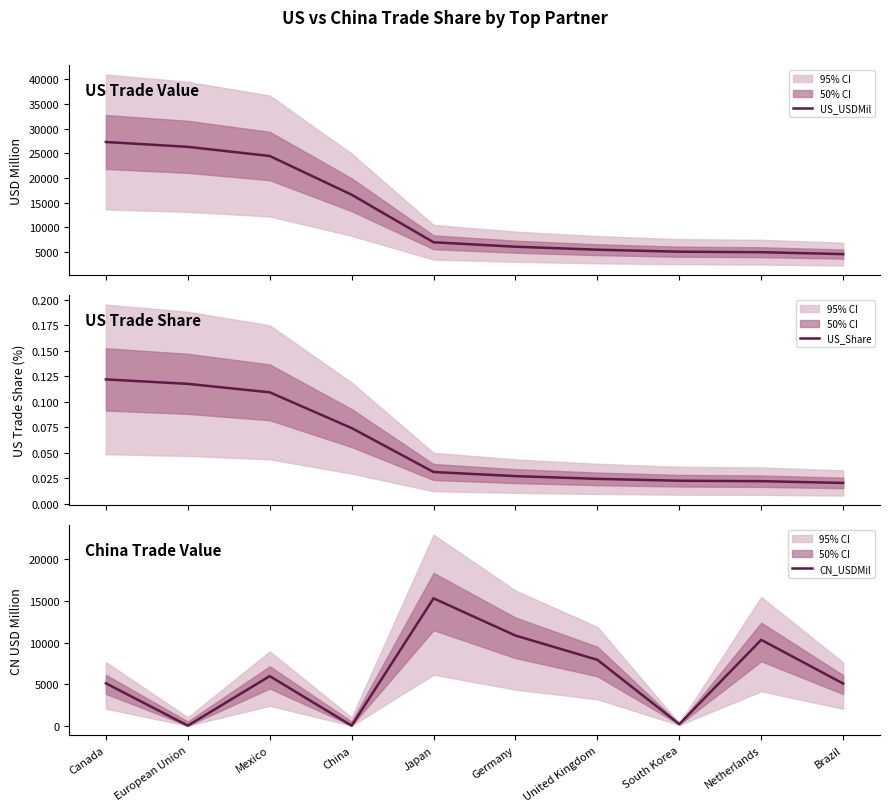

At which label does CN_USDMil first exceed 5956?

Mexico